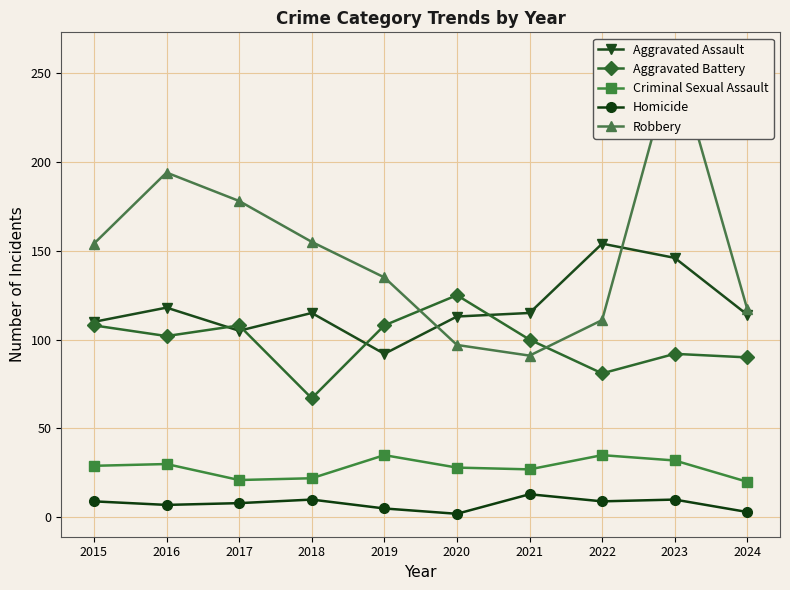

Reading right to left, extract all data points from this chart.

Aggravated Assault: 114	146	154	115	113	92	115	105	118	110
Aggravated Battery: 90	92	81	100	125	108	67	108	102	108
Criminal Sexual Assault: 20	32	35	27	28	35	22	21	30	29
Homicide: 3	10	9	13	2	5	10	8	7	9
Robbery: 117	260	111	91	97	135	155	178	194	154